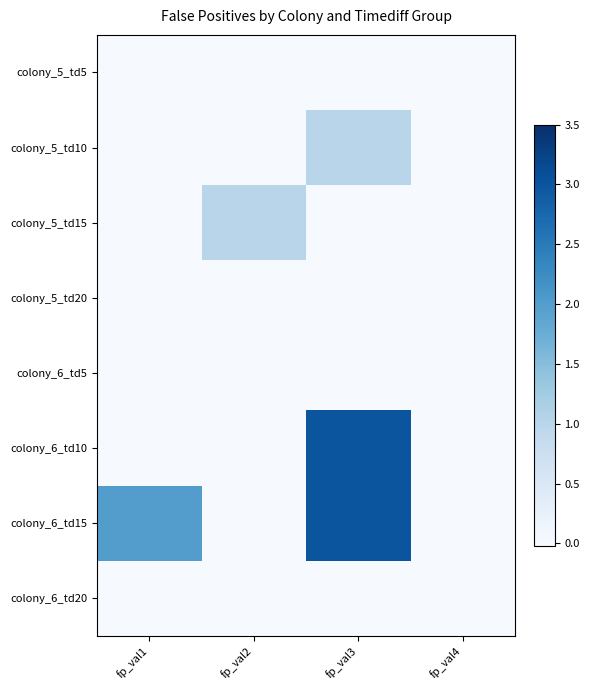

Which label corresponds to the smallest value in the chart?

fp_val1